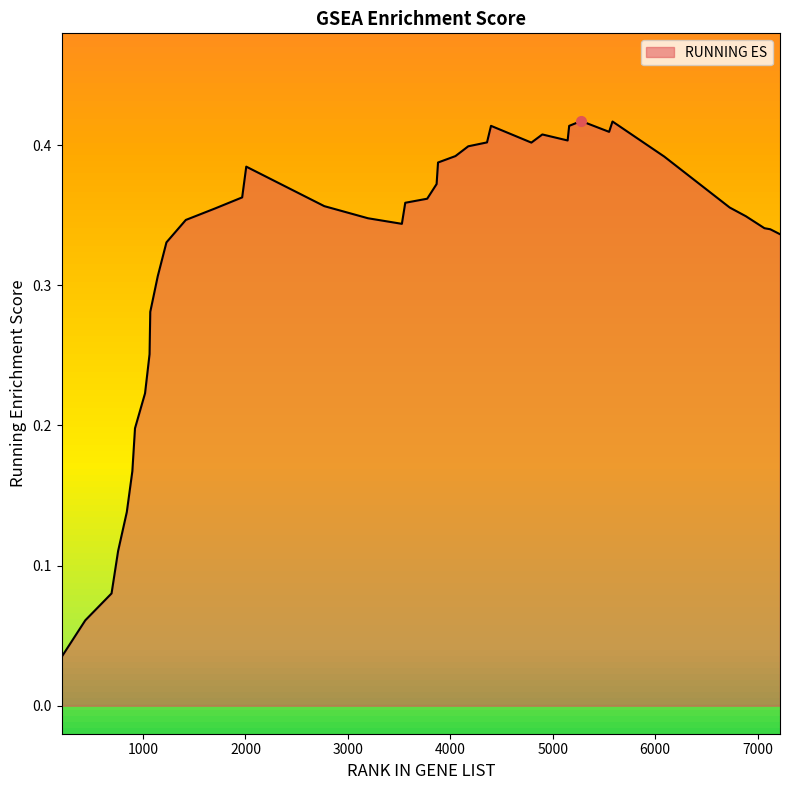

What is the value of the 3rd point from the left?

0.1